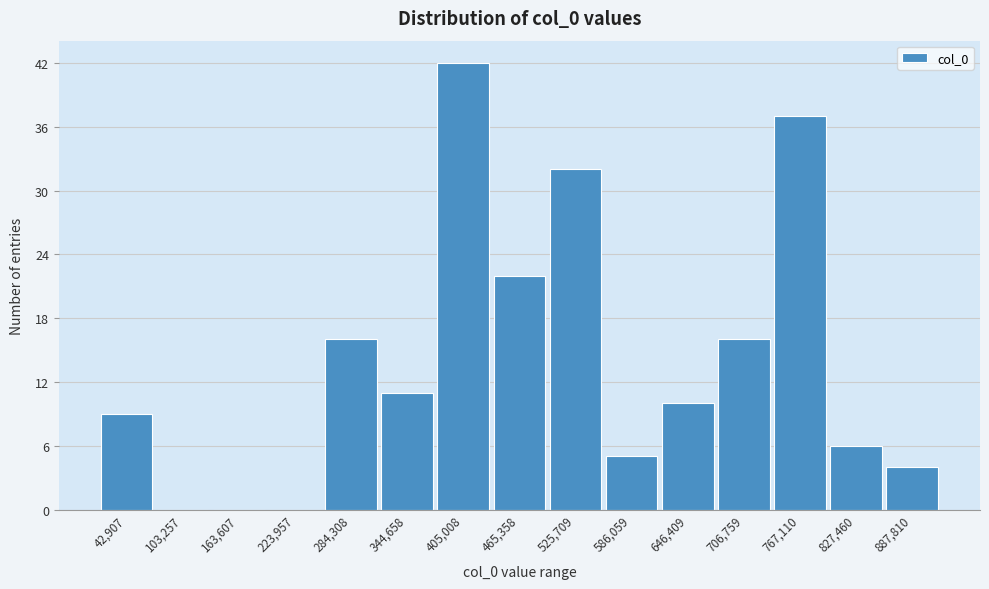

Reading right to left, extract all data points from this chart.

887,810=4	827,460=6	767,110=37	706,759=16	646,409=10	586,059=5	525,709=32	465,358=22	405,008=42	344,658=11	284,308=16	223,957=0	163,607=0	103,257=0	42,907=9